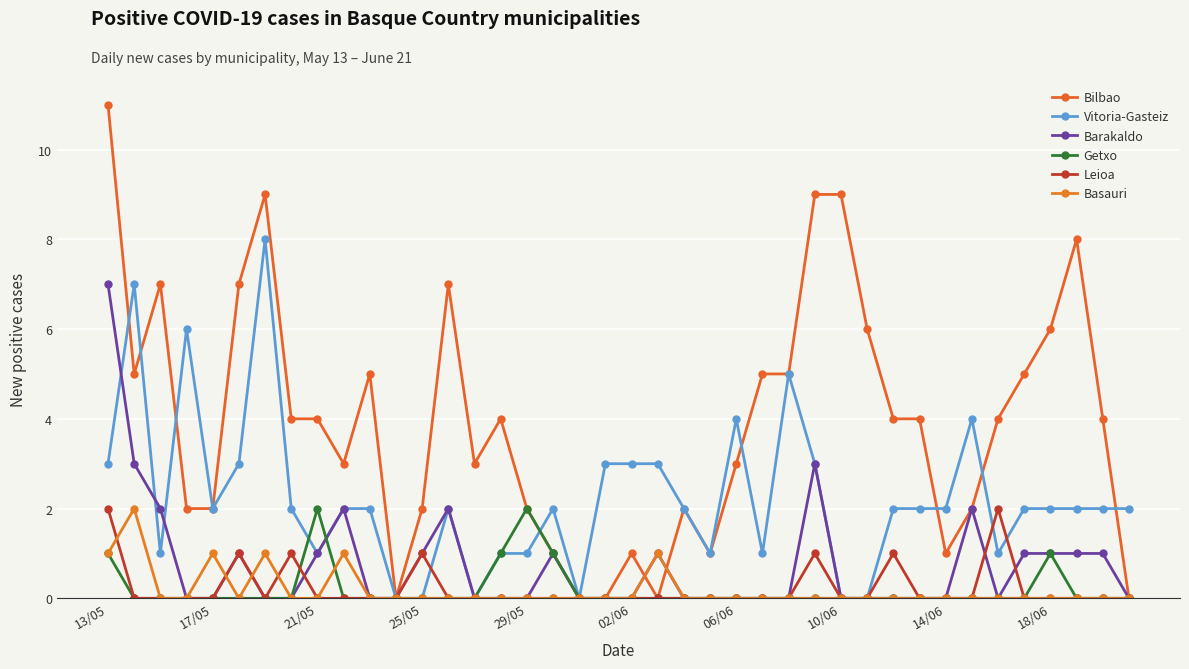

Which series ends up on top after the final intersection of Leioa and Vitoria-Gasteiz?

Vitoria-Gasteiz